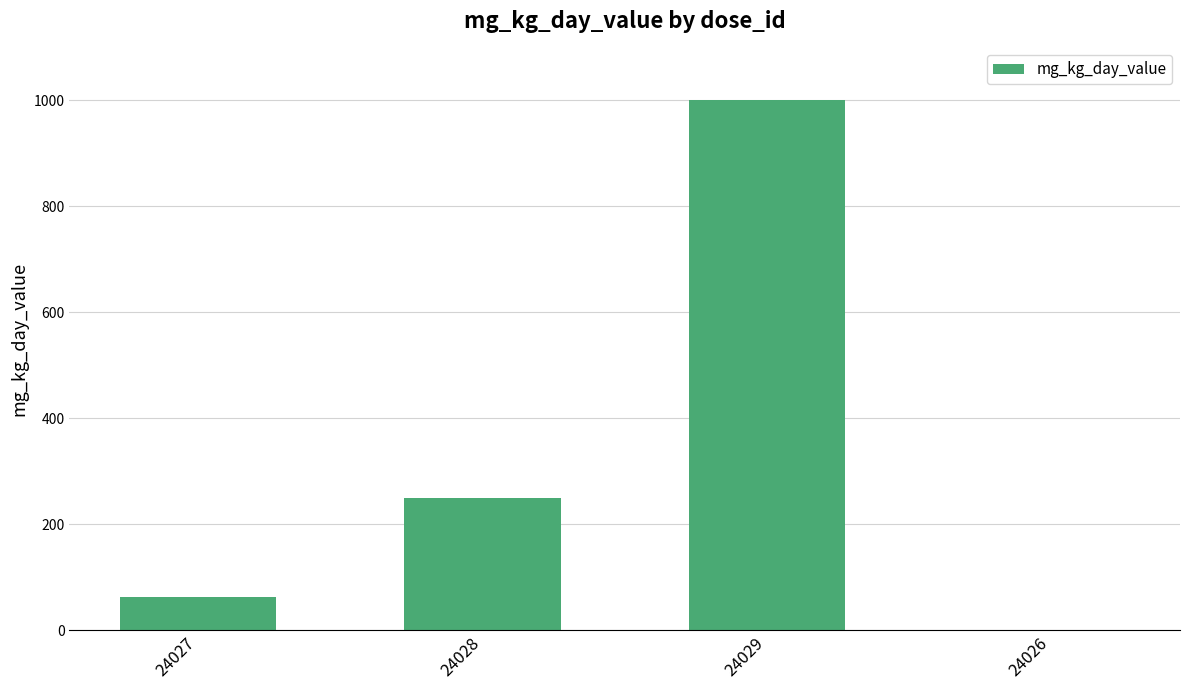

Read the value at 24027.

62.5